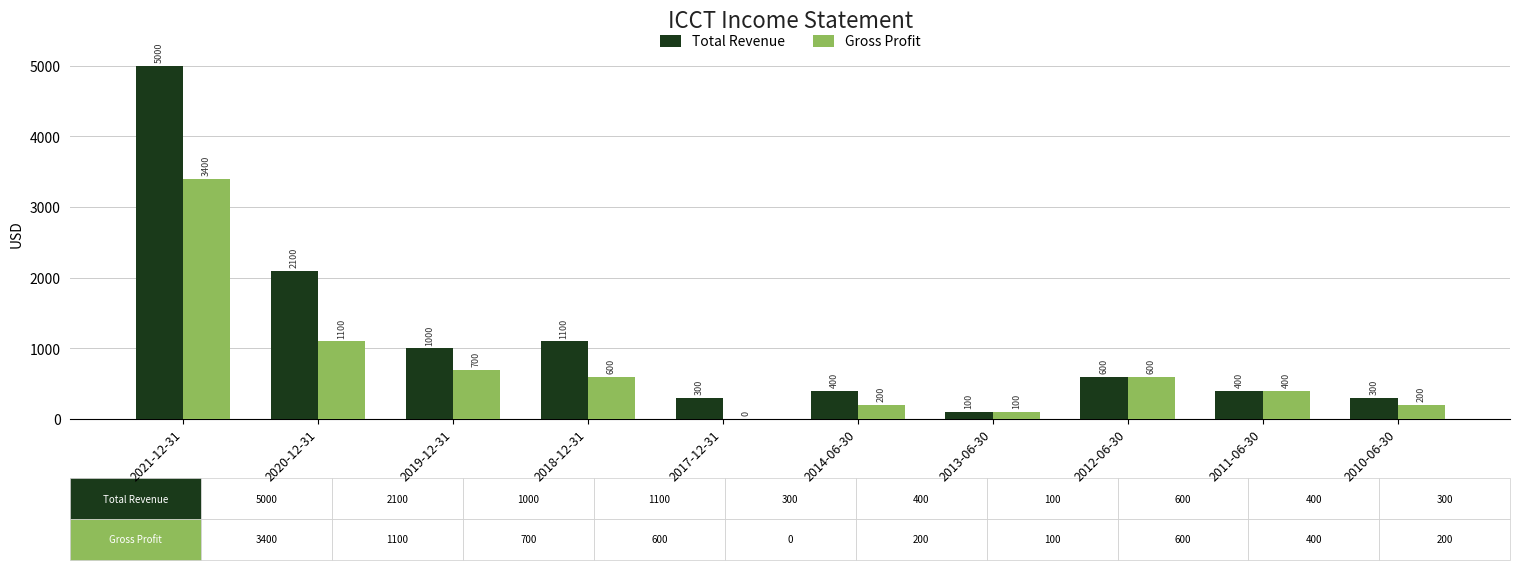

What is the approximate value of Gross Profit at 2014-06-30?

200